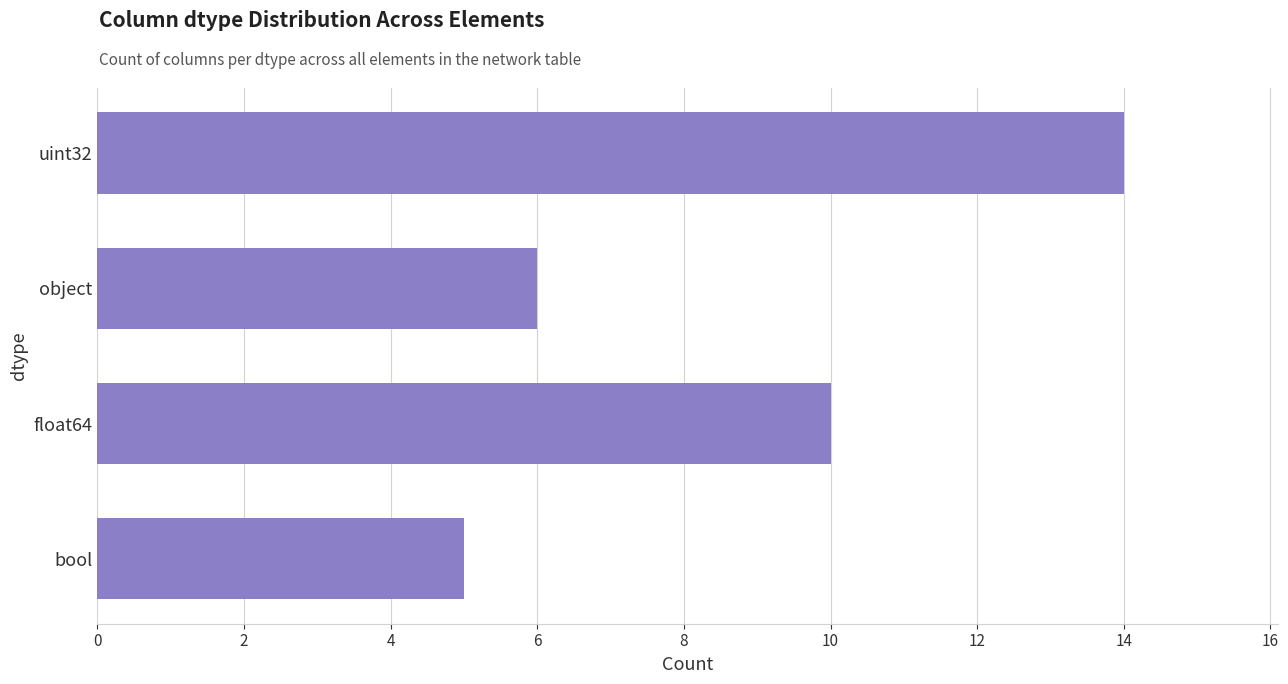

What is the approximate value at float64?

10